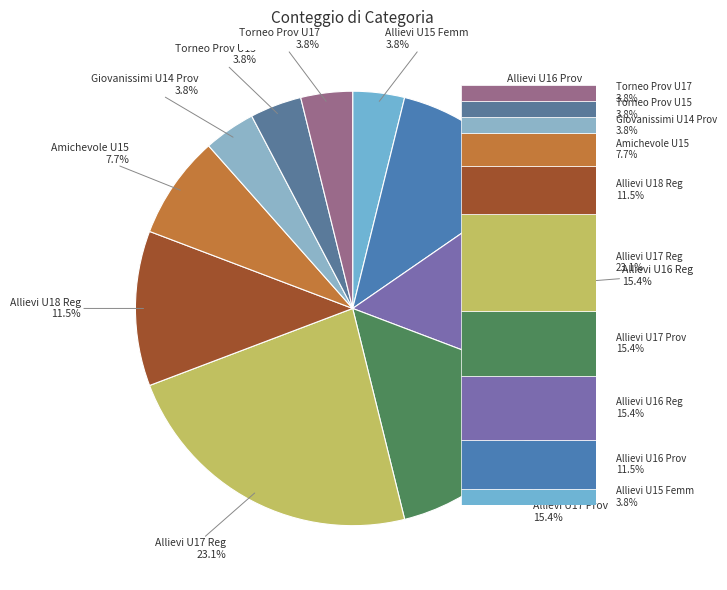

Is there any slice that represents more than half of the pie?

No